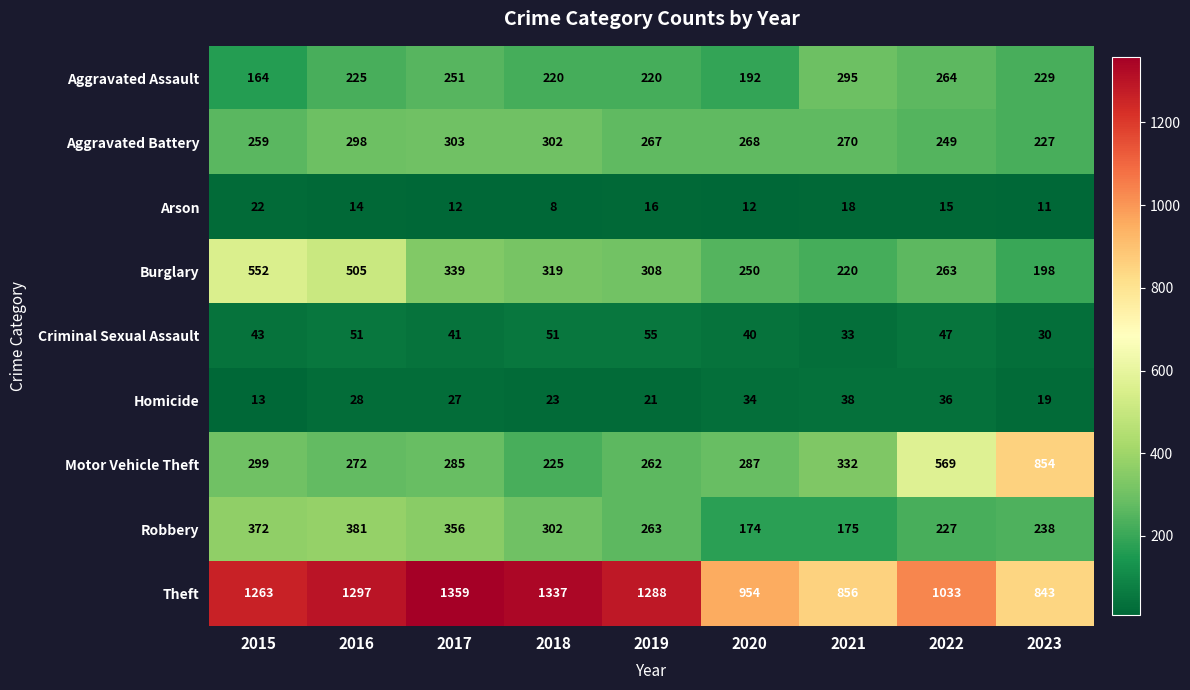

What is the minimum value shown in the chart?

8